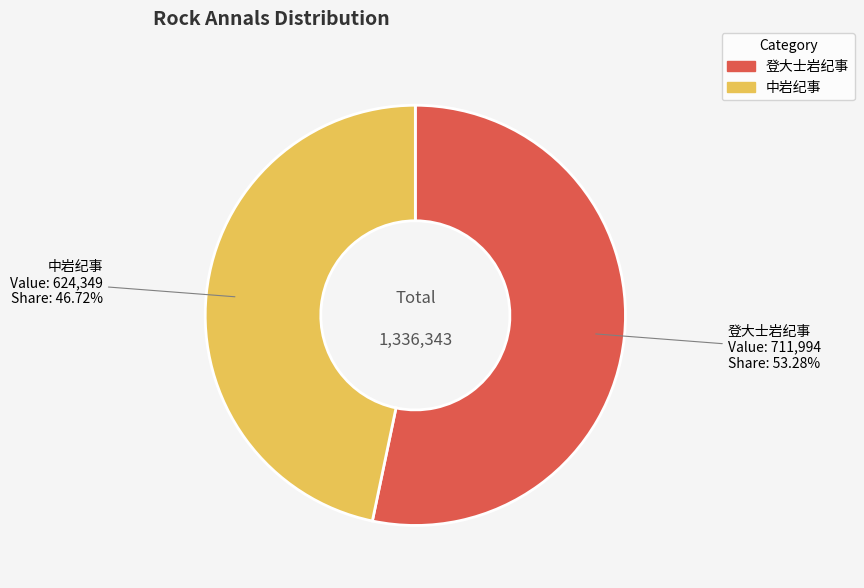

Approximately how many times larger is the value at 中岩纪事 compared to 登大士岩纪事?

0.9